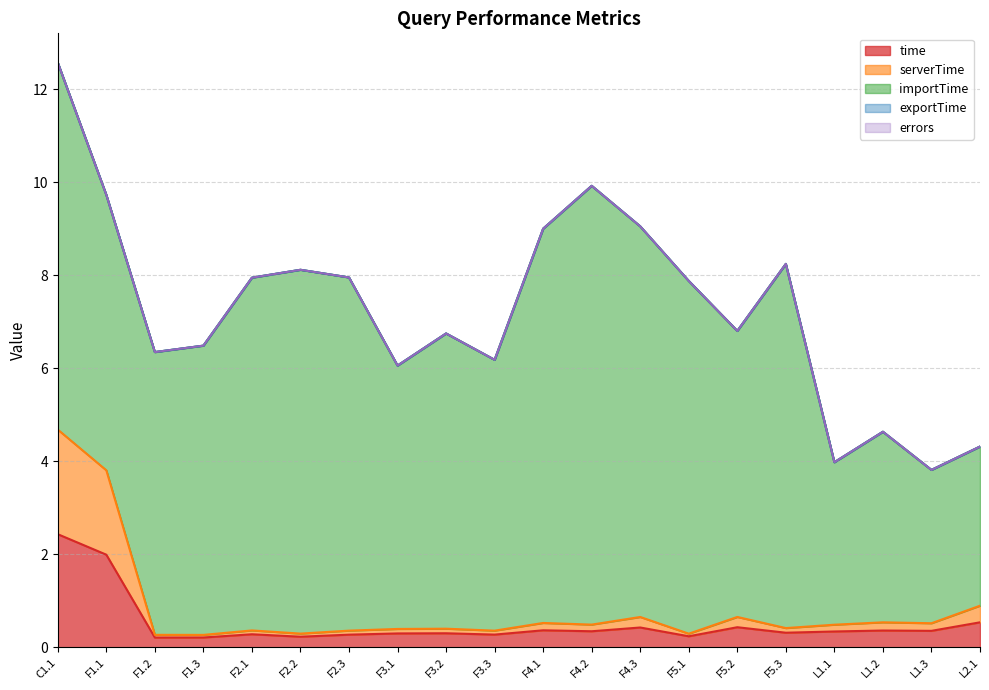

What is the greatest value displayed?

9.4